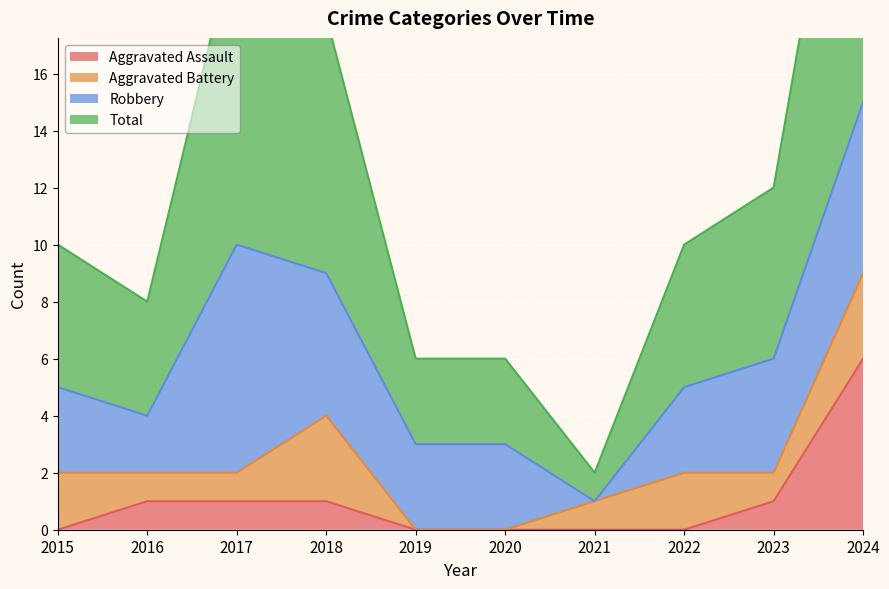

At which label is Aggravated Assault closest to 3?

2016